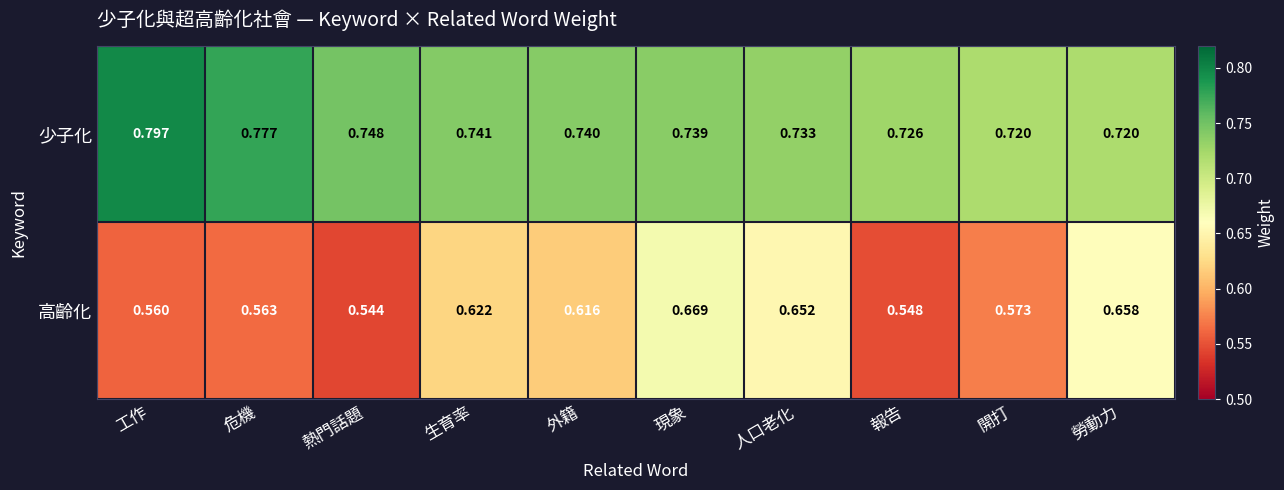

List the series in order of their overall mean, lowest first.

高齡化, 少子化